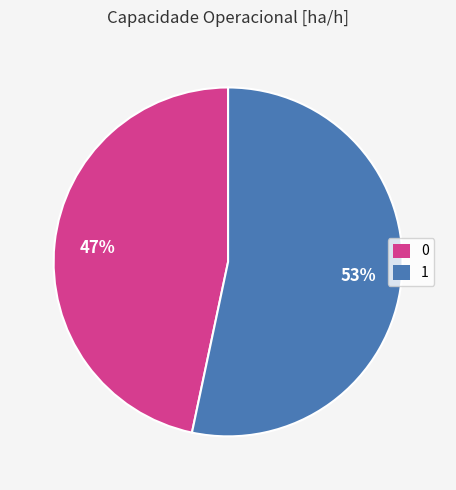

Do 0 and 1 together represent more than half of the pie?

Yes